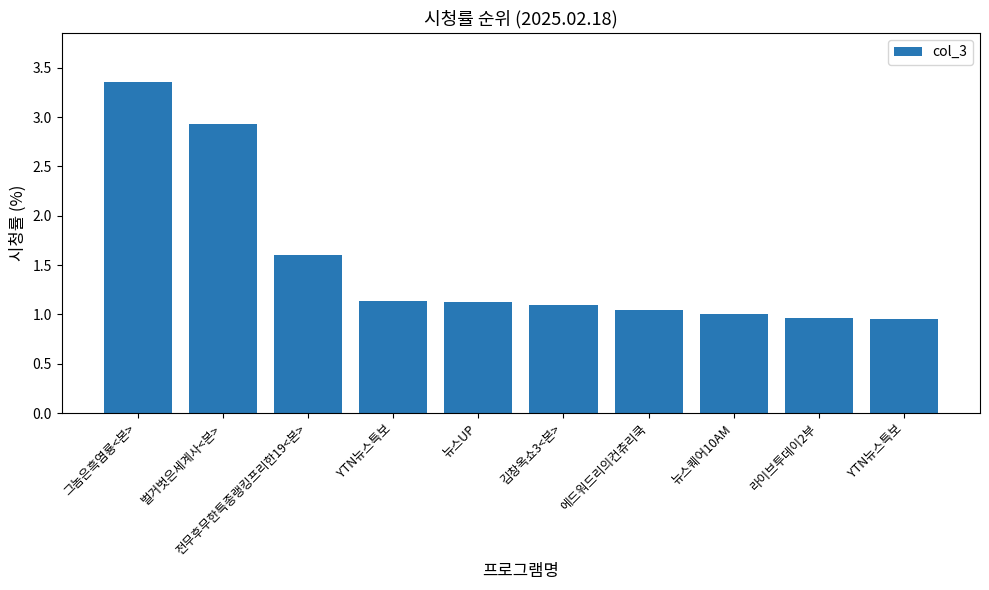

Reading left to right, list all the values displayed in this chart.

그놈은흑염룡<본>=3.4	벌거벗은세계사<본>=2.9	전무후무한특종랭킹프리한19<본>=1.6	YTN뉴스특보=1.1	뉴스UP=1.1	김창옥쇼3<본>=1.1	에드워드리의컨츄리쿡=1.0	뉴스퀘어10AM=1.0	라이브투데이2부=1.0	YTN뉴스특보=1.0